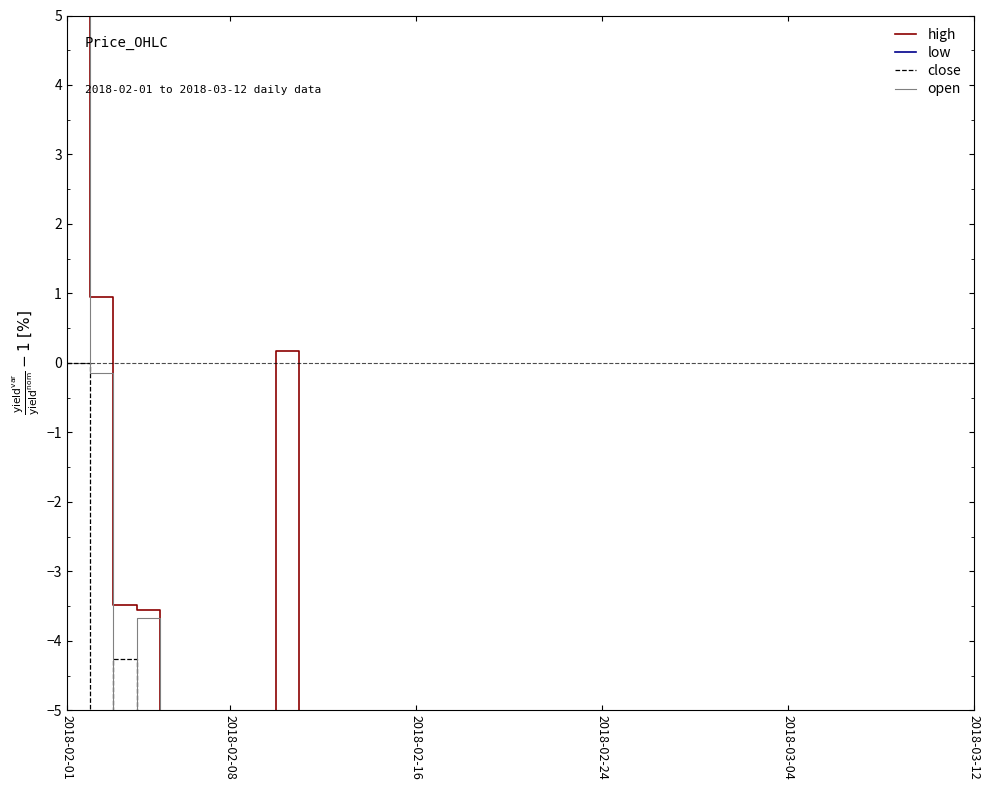

Rank the series by their average value, from lowest to highest.

low, close, open, high